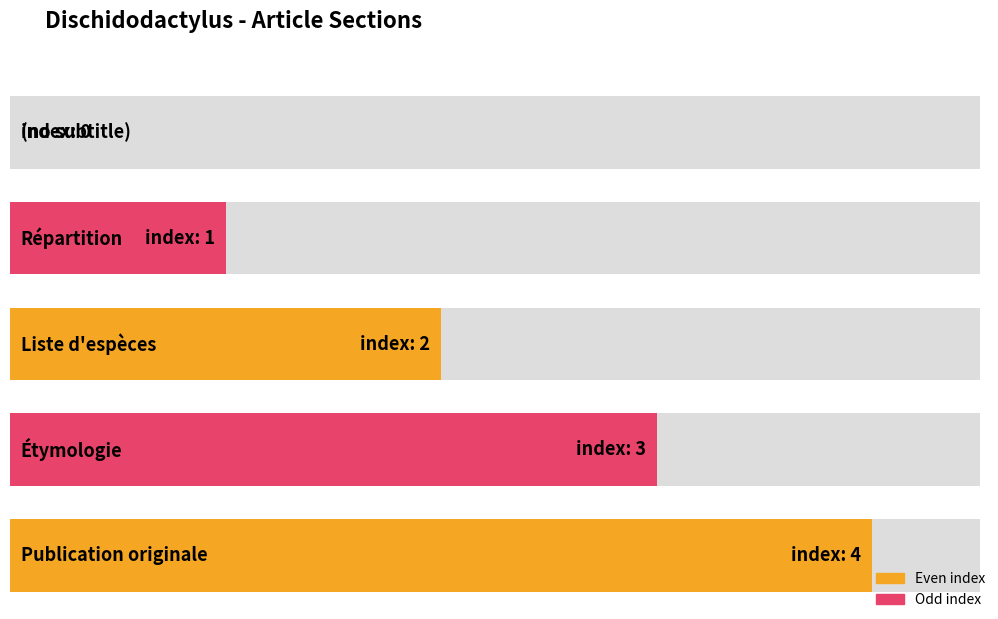

List the labels in order of value, smallest first.

(no subtitle), Répartition, Liste d'espèces, Étymologie, Publication originale